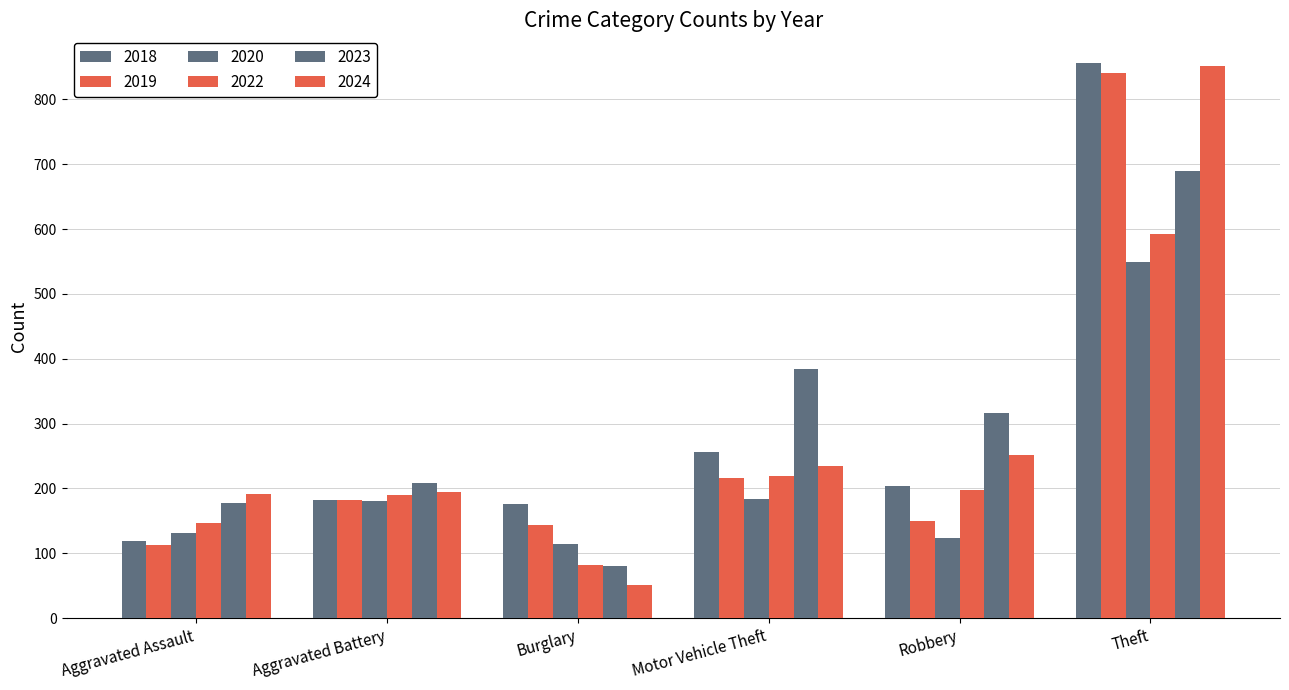

The value of 2024 at Robbery is 362. True or false?

False